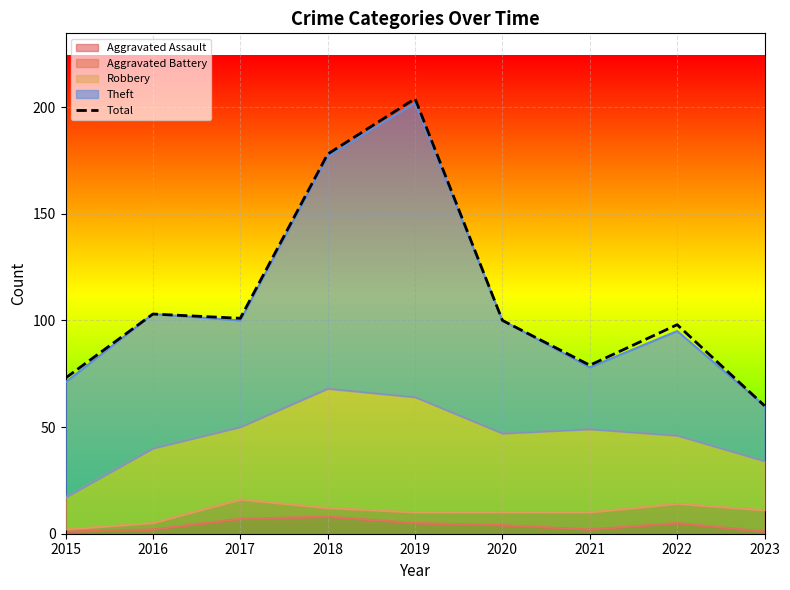

What is the greatest value displayed?

204